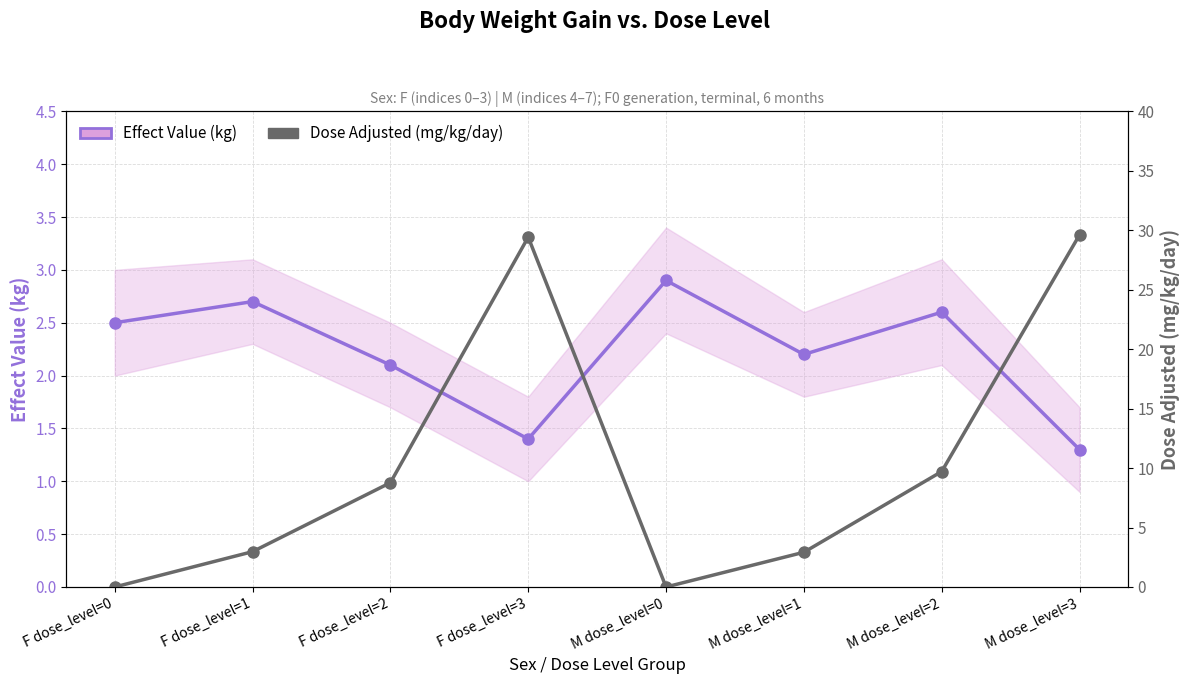

What is the sum of the Effect Value (kg) values at F dose_level=0 and M dose_level=2?

5.1